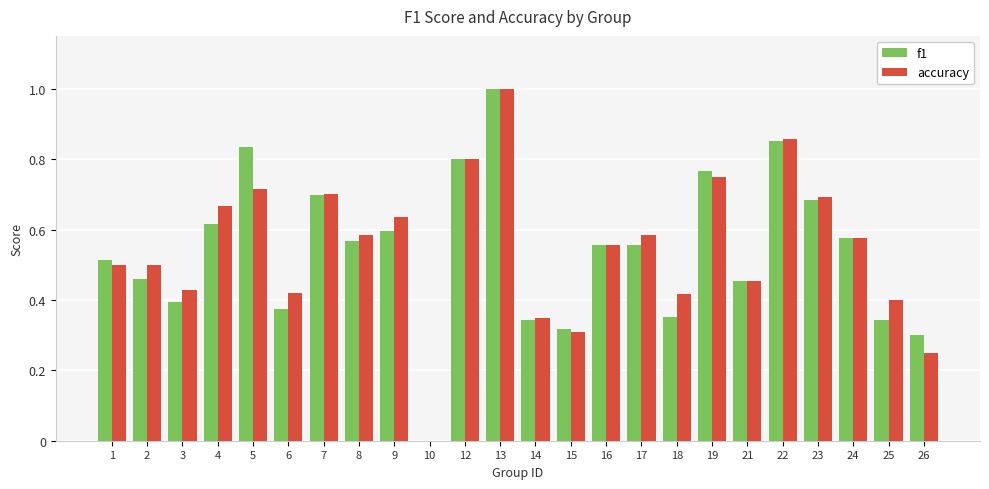

At which category is the sum across all series the highest?

13